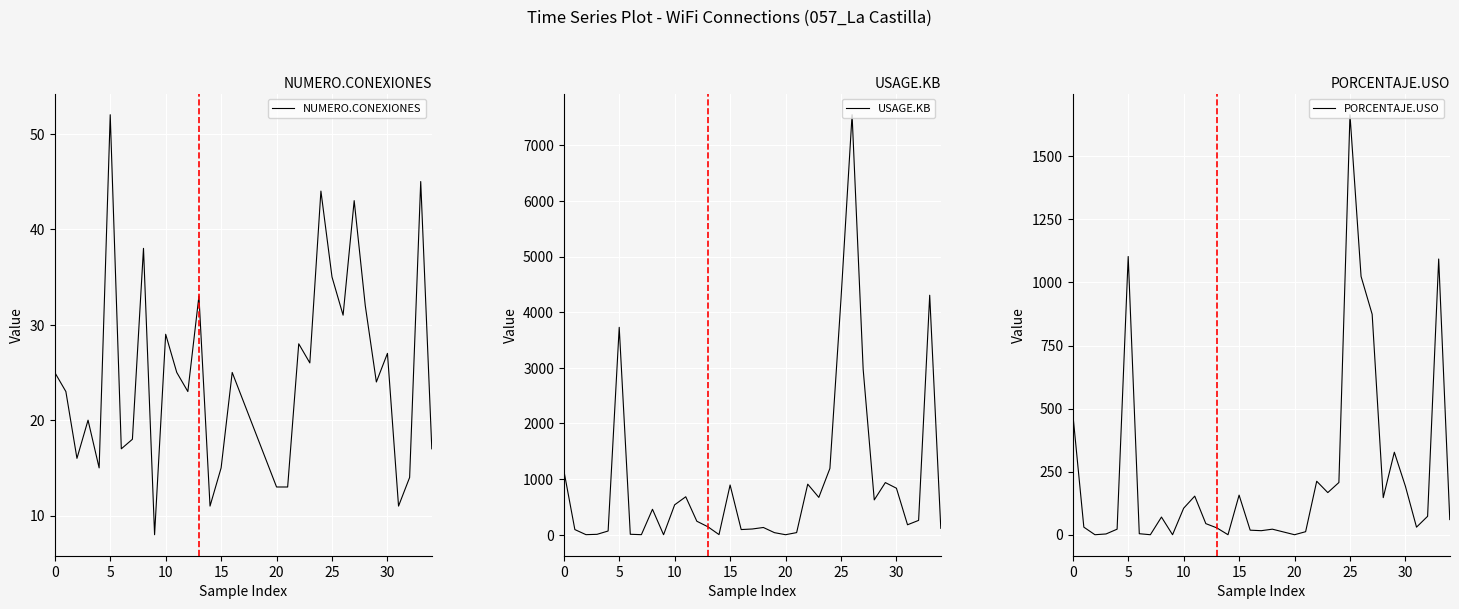

At how many categories does at least one series exceed 1329?

5